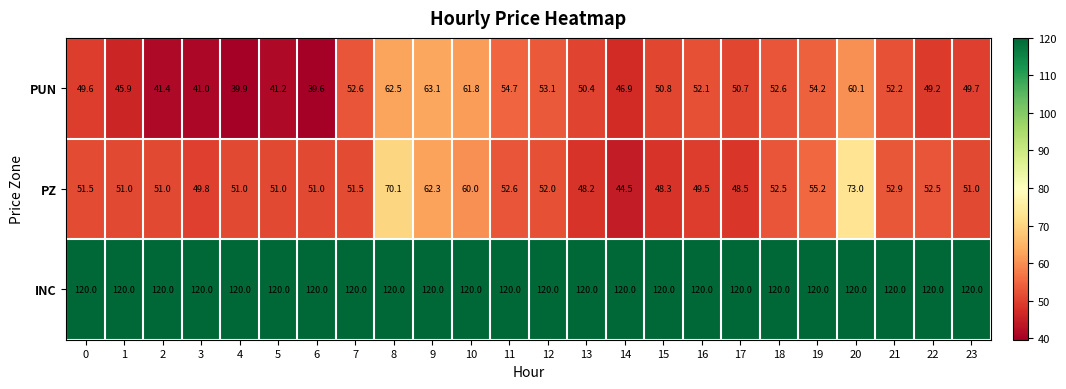

The PZ series shows 66.9 at 3. True or false?

False